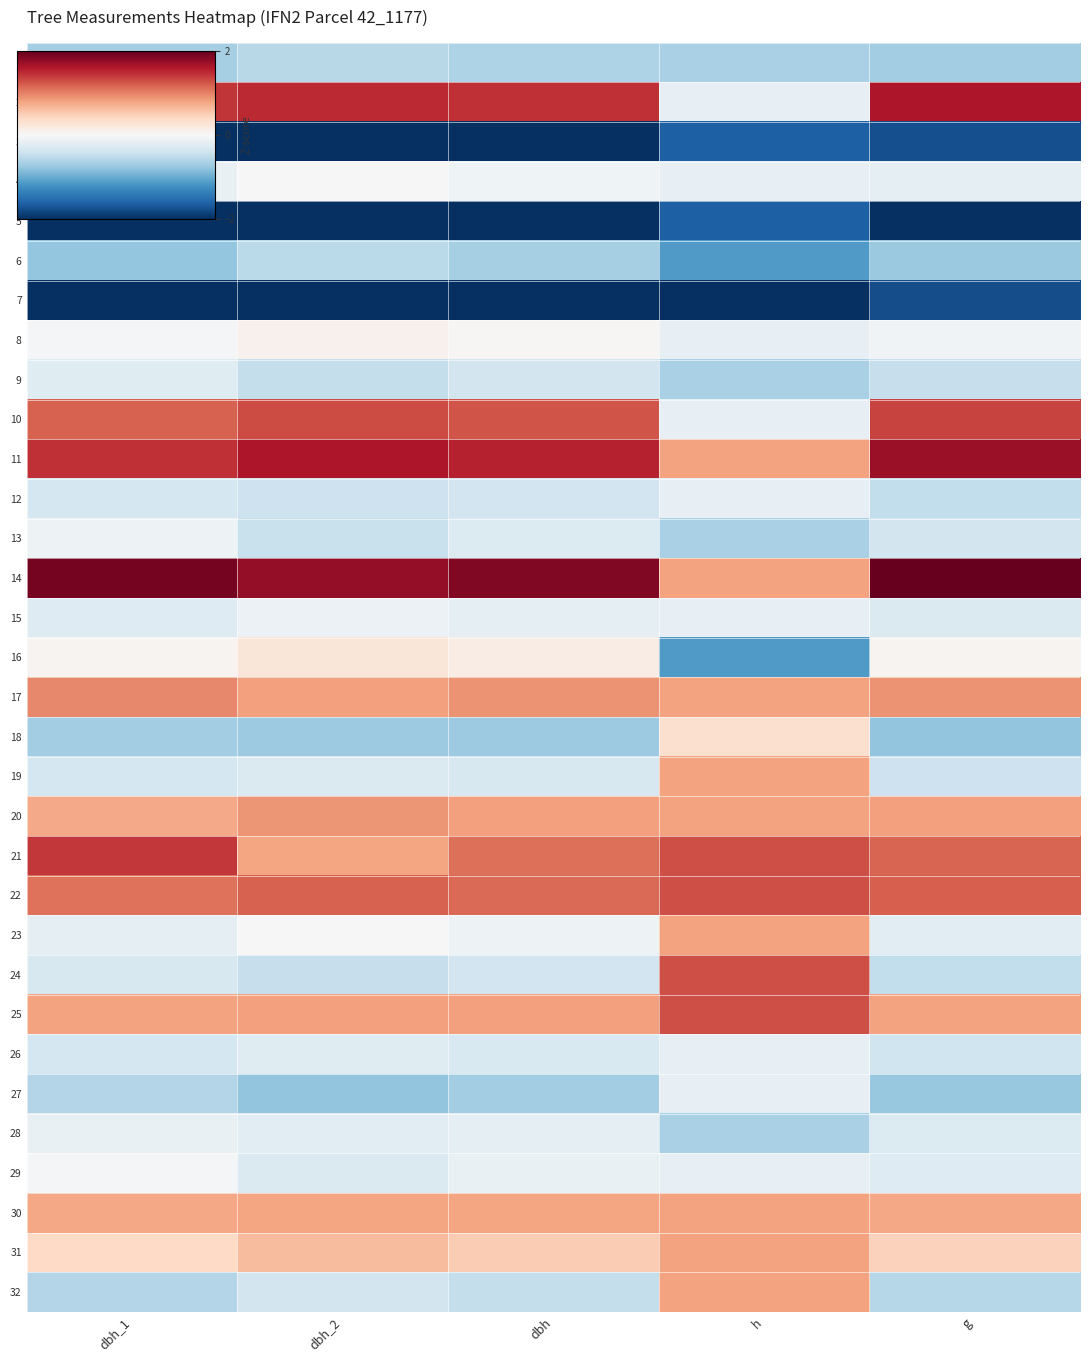

How many categories are shown in the chart?

5